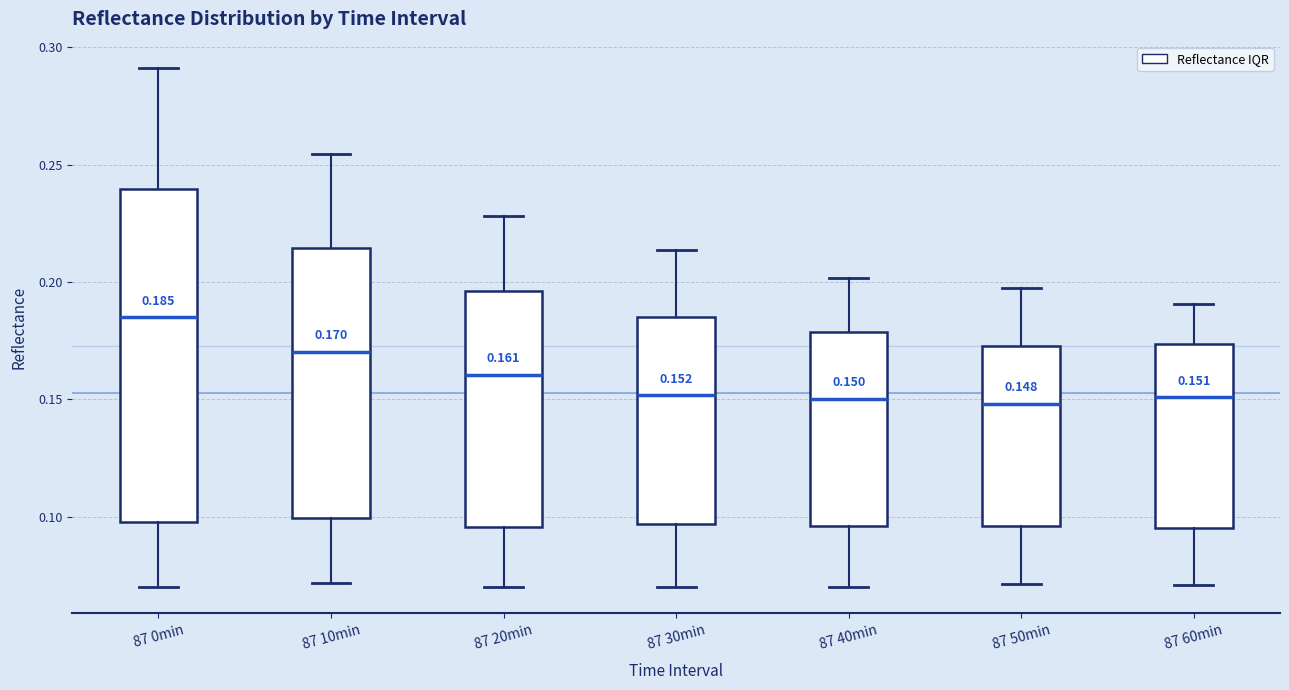

Which box's median line is the highest?

87 0min